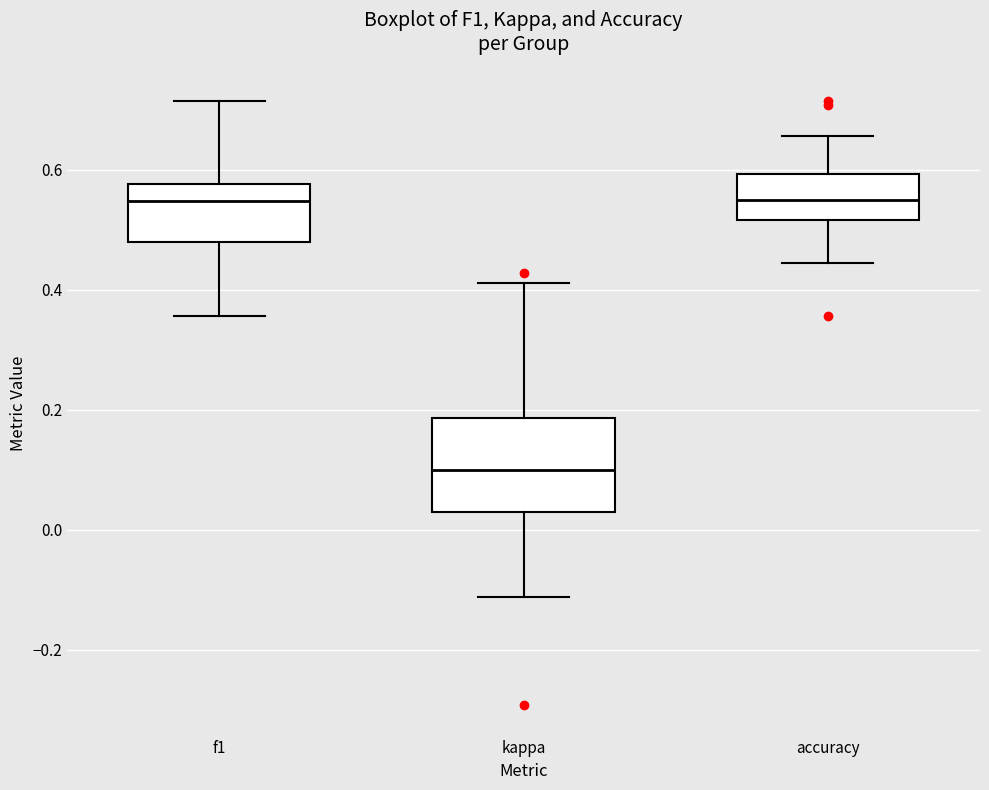

Reading left to right, transcribe this box plot: for each box, give where its median line is, the range the box spans, and where its two whiskers end, as read against the y-axis. The values are not printed on the chart, so give them approximately, as read against the axis.

f1: median 0.54, box 0.48 to 0.58, whiskers 0.36 to 0.72
kappa: median 0.10, box 0.02 to 0.18, whiskers -0.12 to 0.42
accuracy: median 0.56, box 0.52 to 0.60, whiskers 0.44 to 0.66